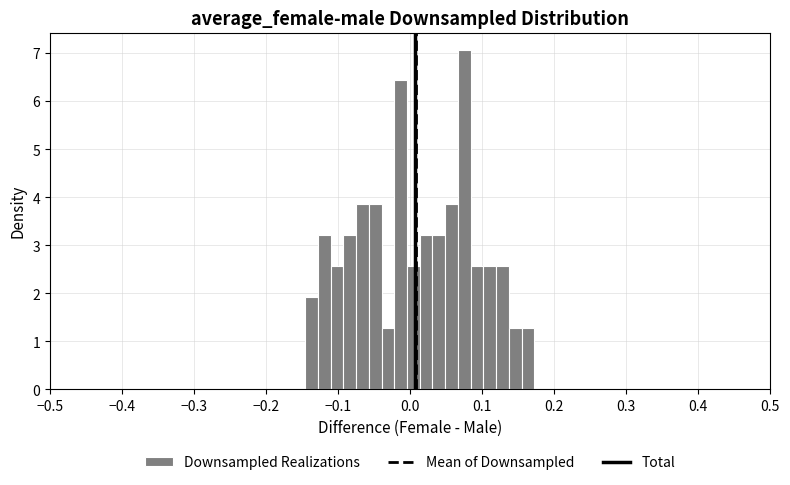

Around what value on the x-axis is the tallest bar? Give the approximate position of its centre, as read against the axis.

0.08